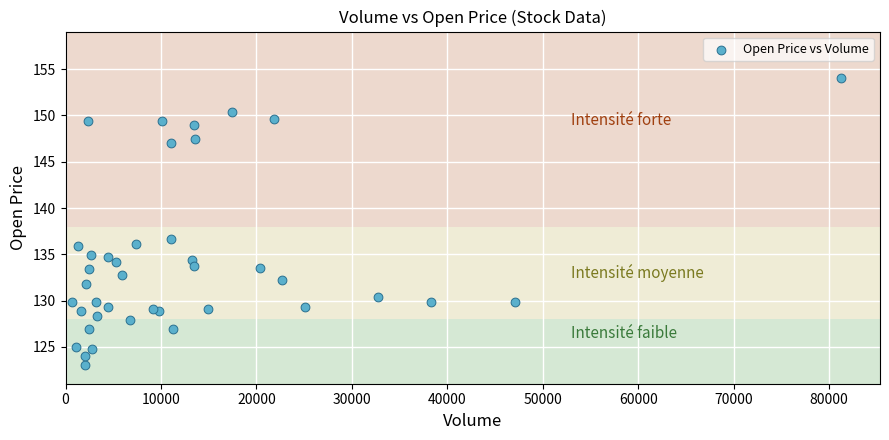

What Y value in the scatter plot is closest to 138?

136.7